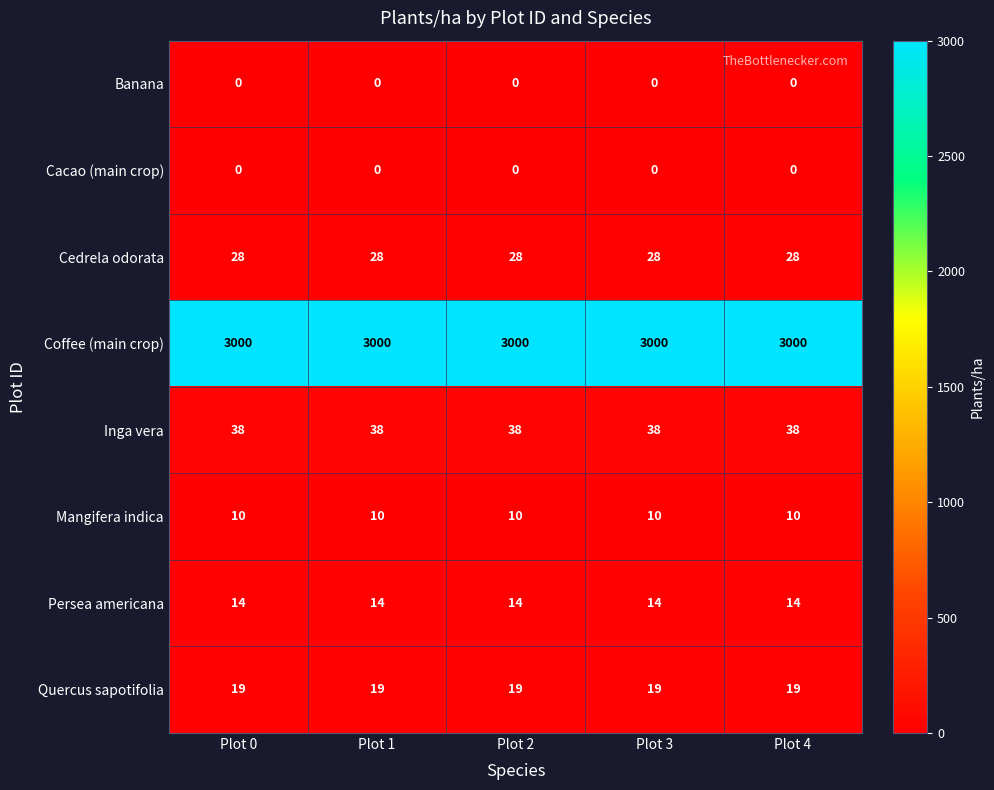

Count the number of categories in the chart.

5